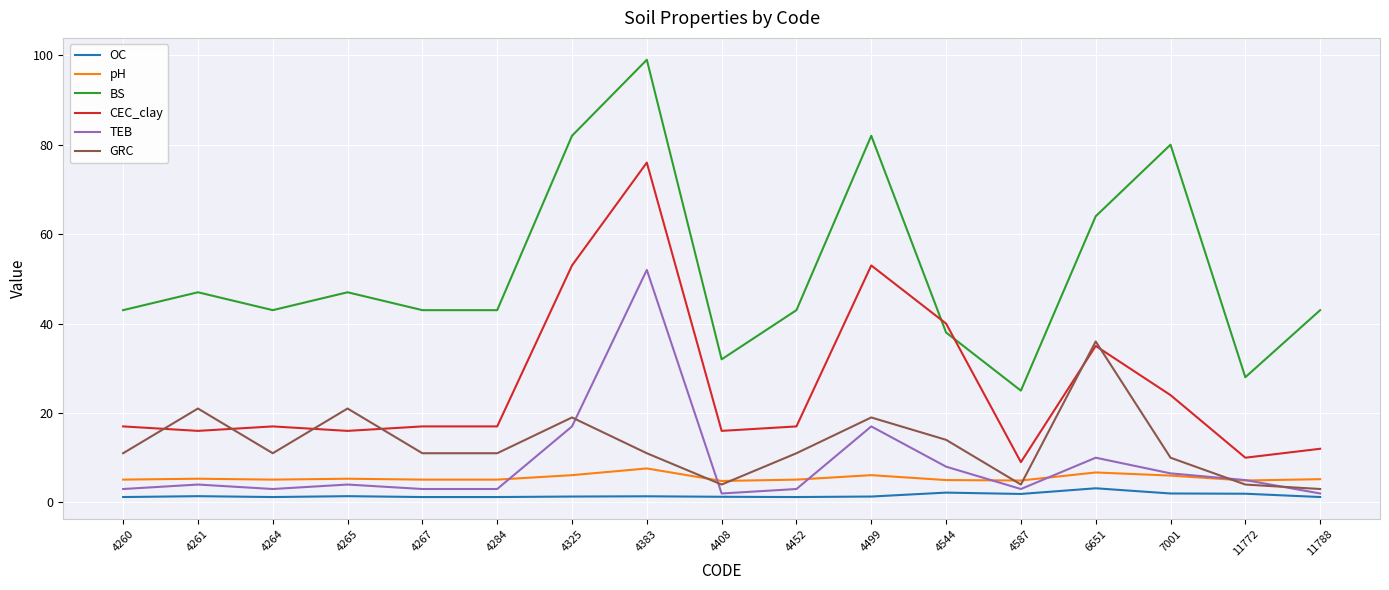

Is this an area chart (filled region under the line)?

No